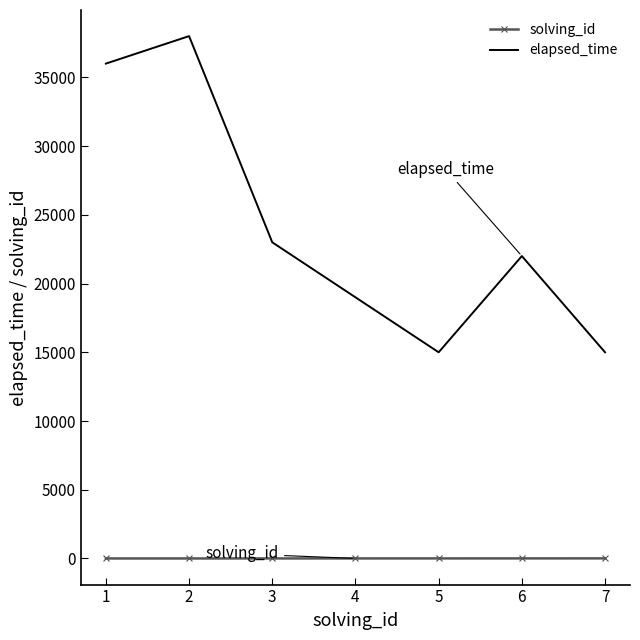

Which series has the largest total across all categories?

elapsed_time